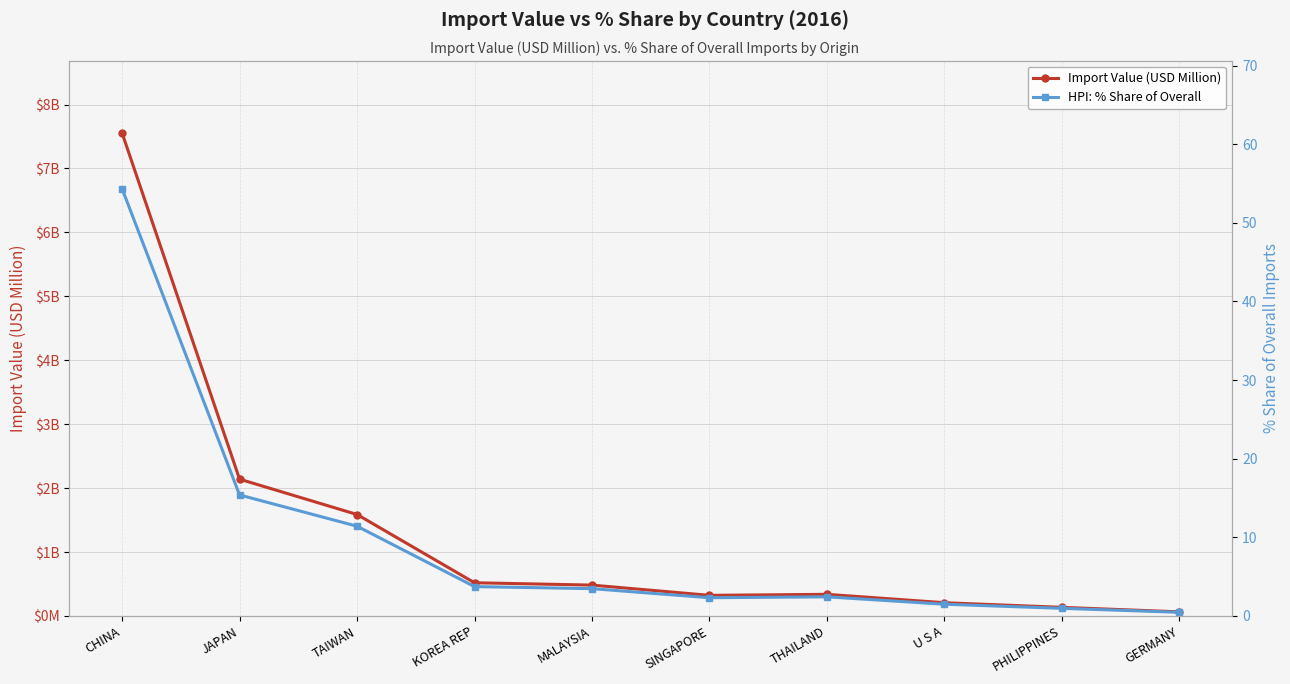

Rank the categories by HPI: % Share of Overall value from highest to lowest.

CHINA, JAPAN, TAIWAN, KOREA REP, MALAYSIA, THAILAND, SINGAPORE, U S A, PHILIPPINES, GERMANY